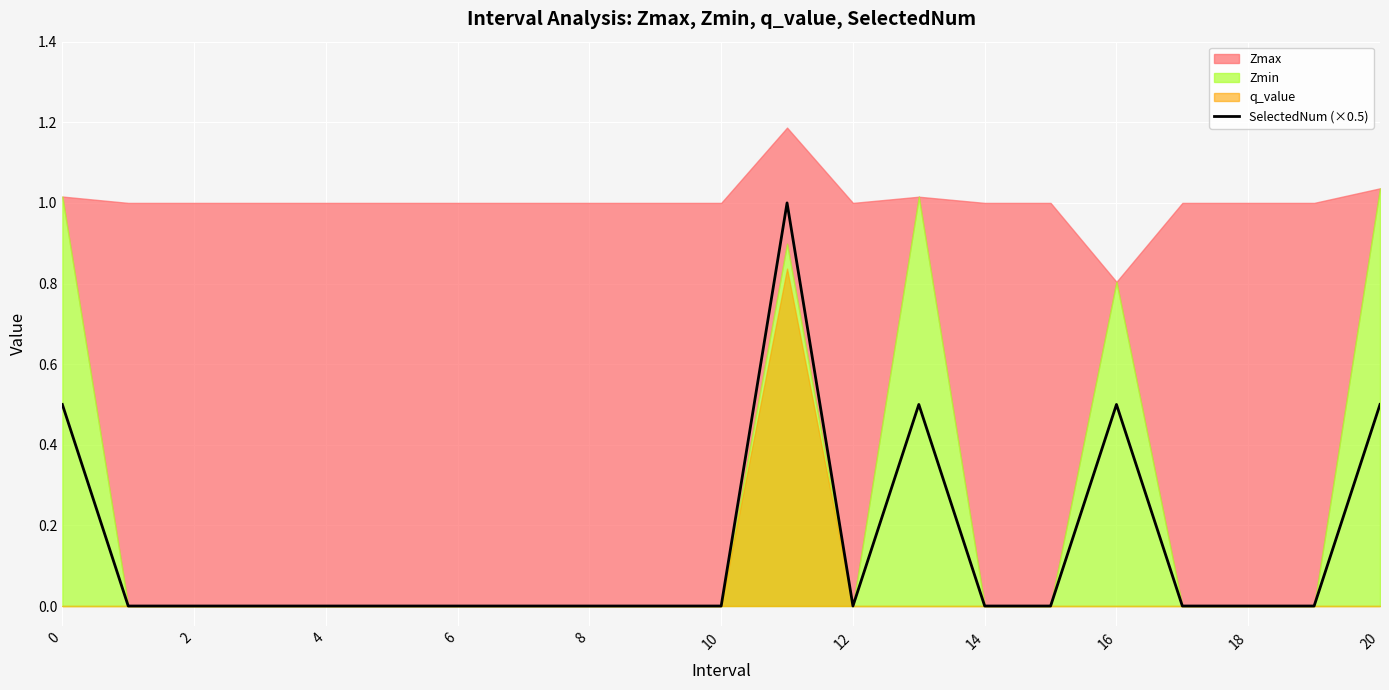

What is the label of the 3rd point from the right?

18